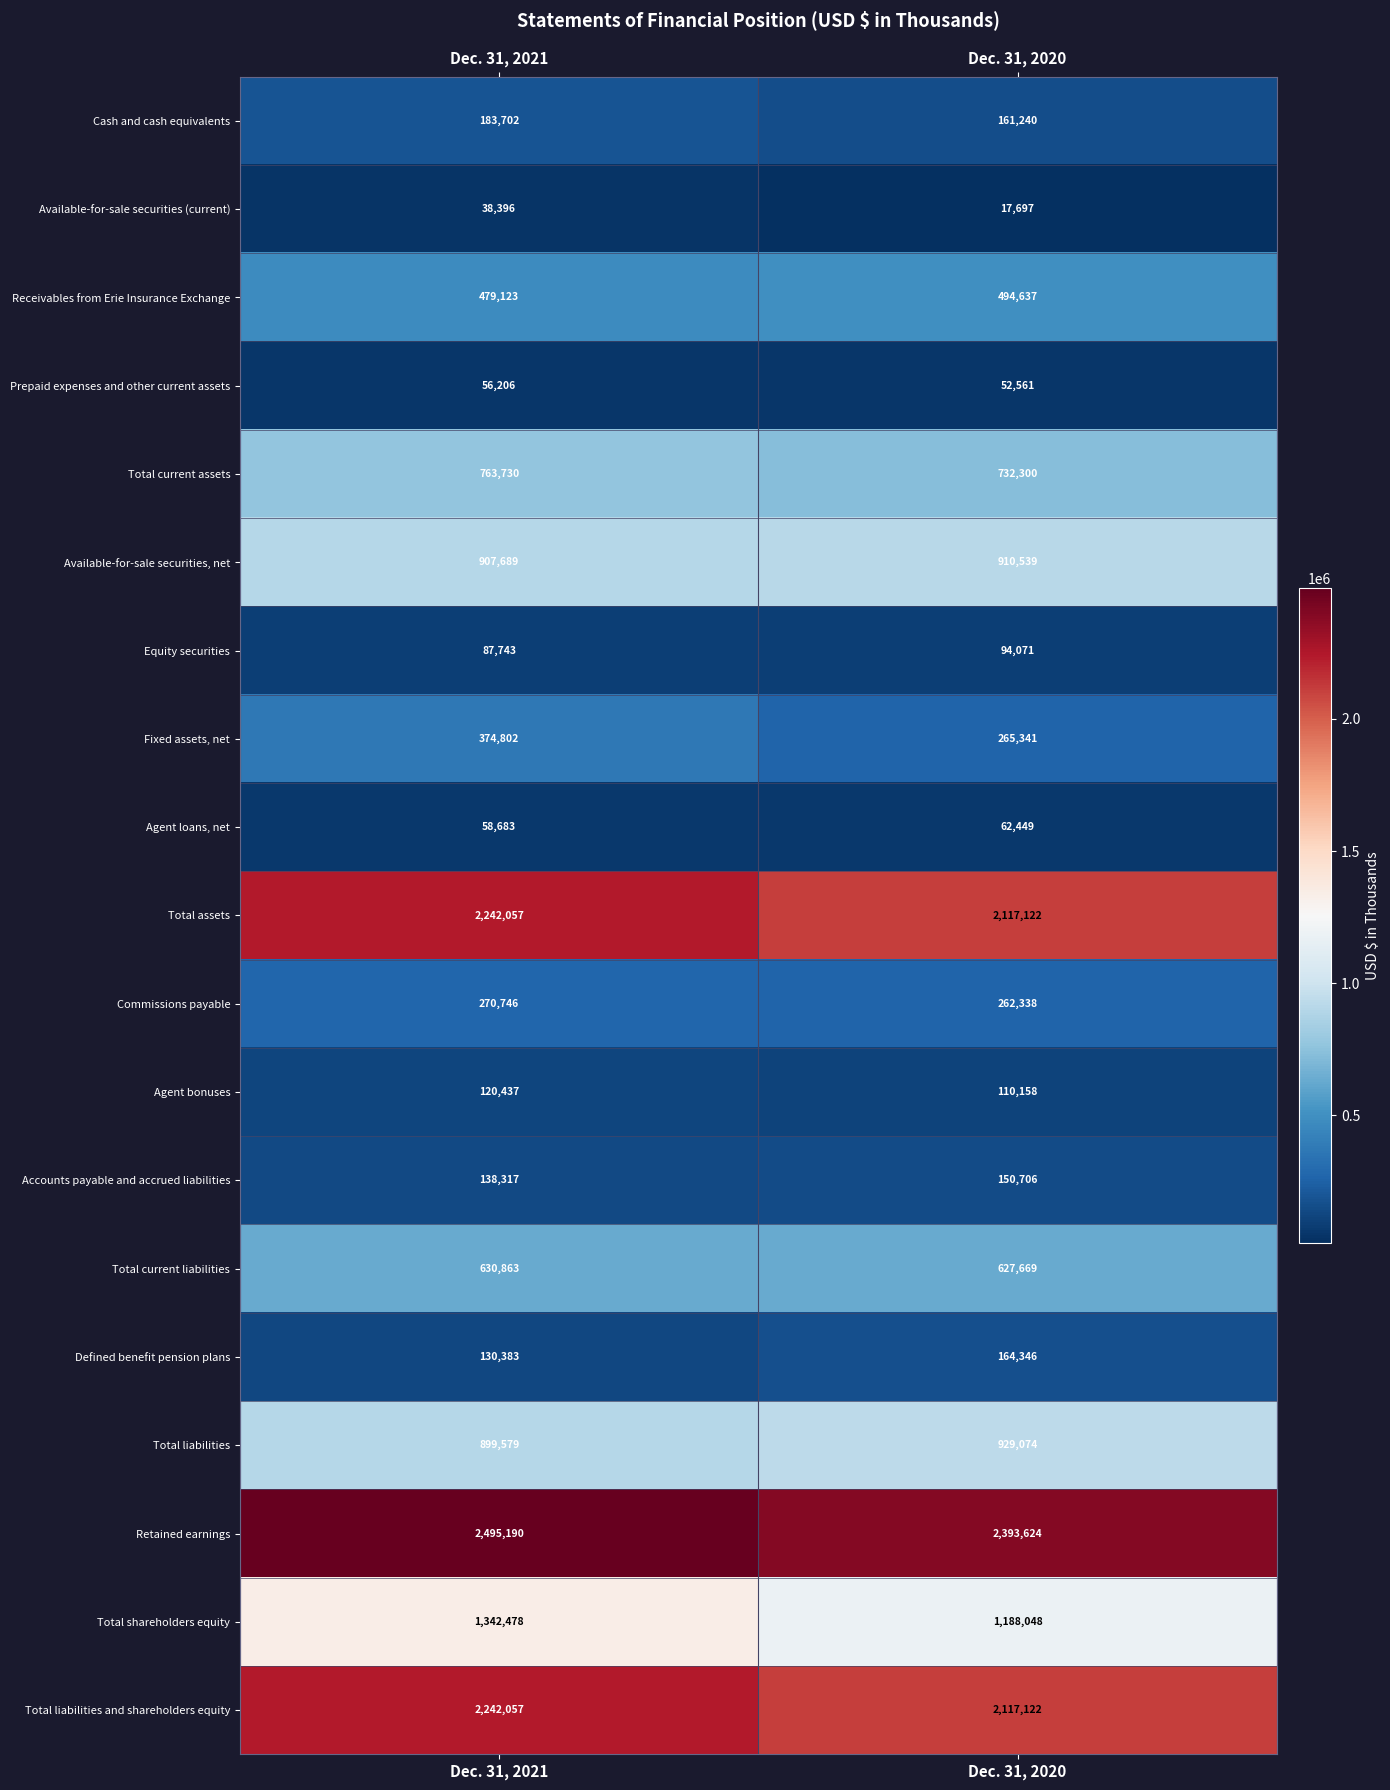

What is the greatest value displayed?

2495190